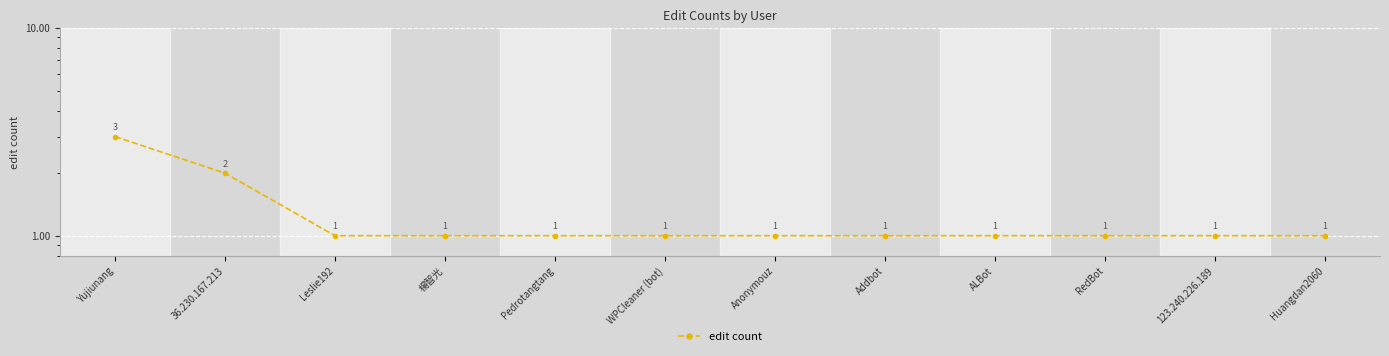

At which label is the value closest to 2?

36.230.167.213